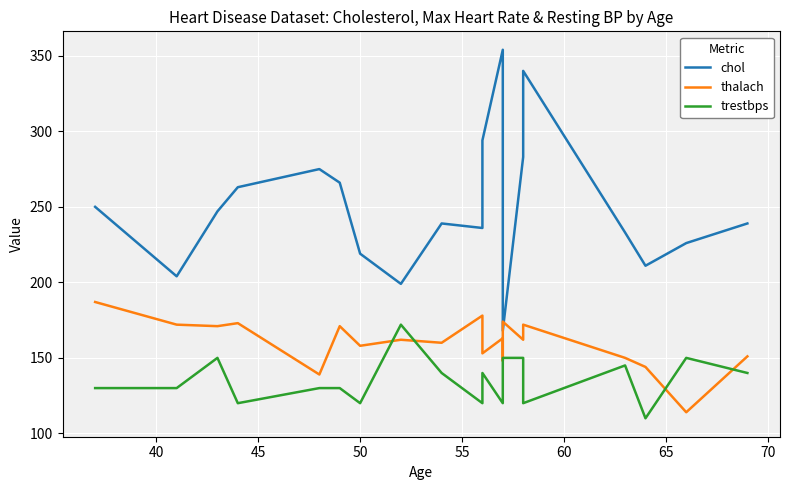

What is the value of the trestbps point at the 2nd from the left?

130